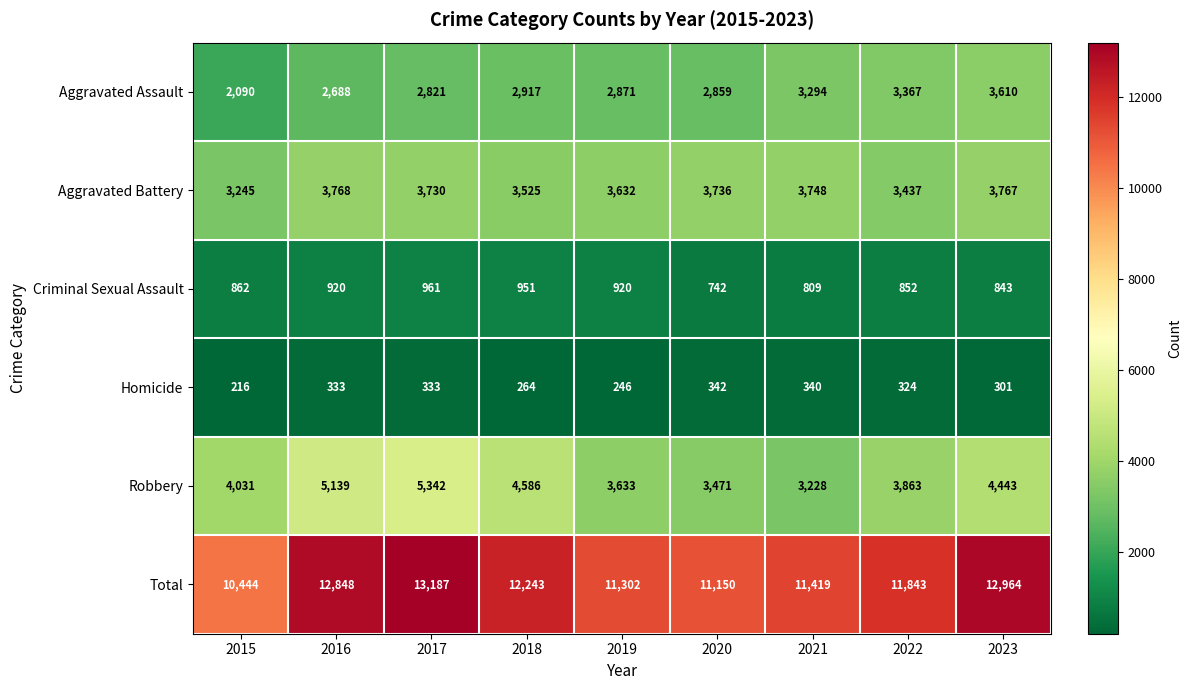

Where is Total nearest to the value 11815?

2022